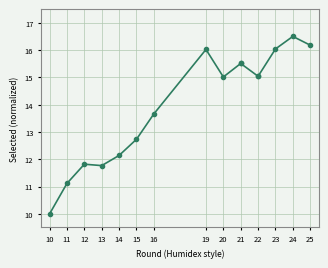

How many lines are shown in the chart?

1